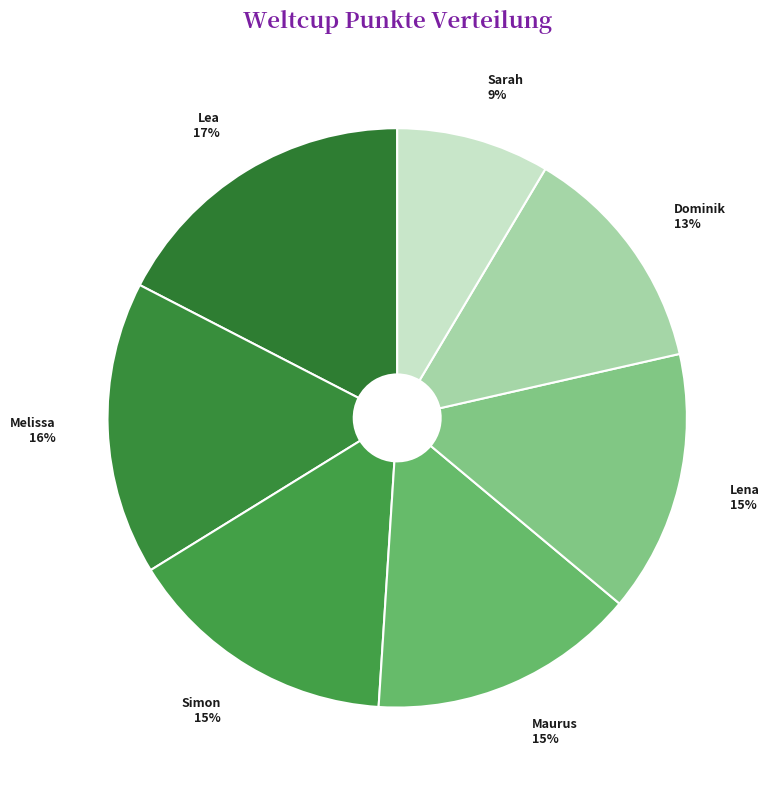

How many slices are in this pie chart?

7